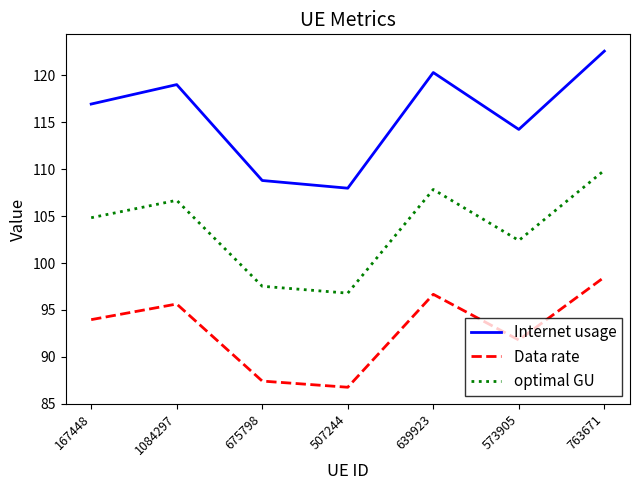

Rank the categories by optimal GU value from lowest to highest.

507244, 675798, 573905, 167448, 1084297, 639923, 763671